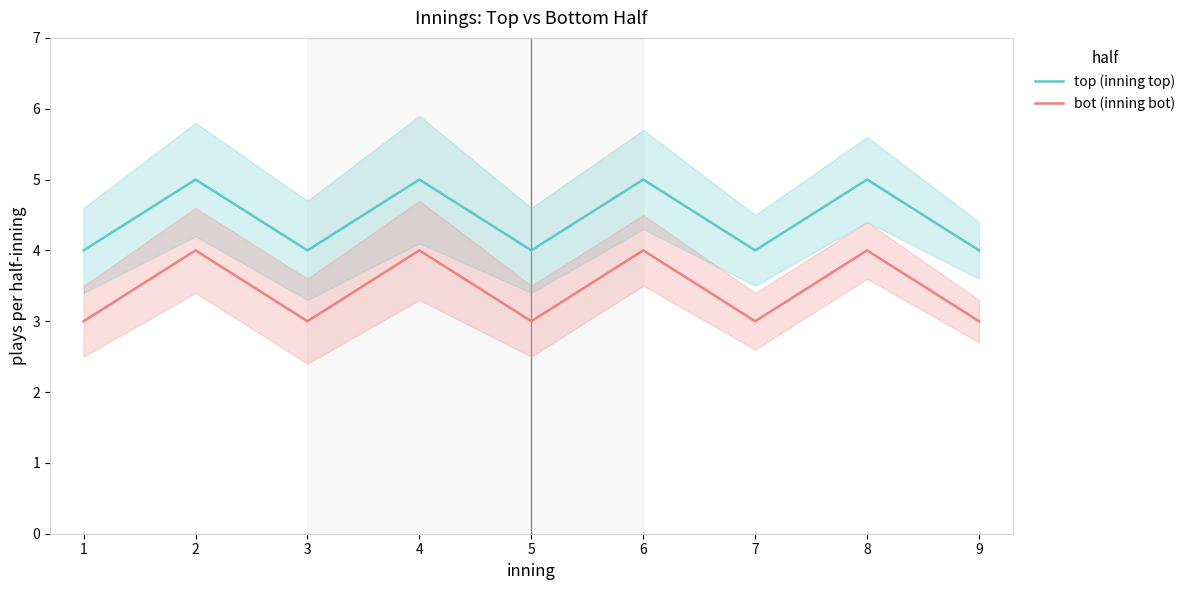

What are all the series names shown in the legend?

top (inning top), bot (inning bot)